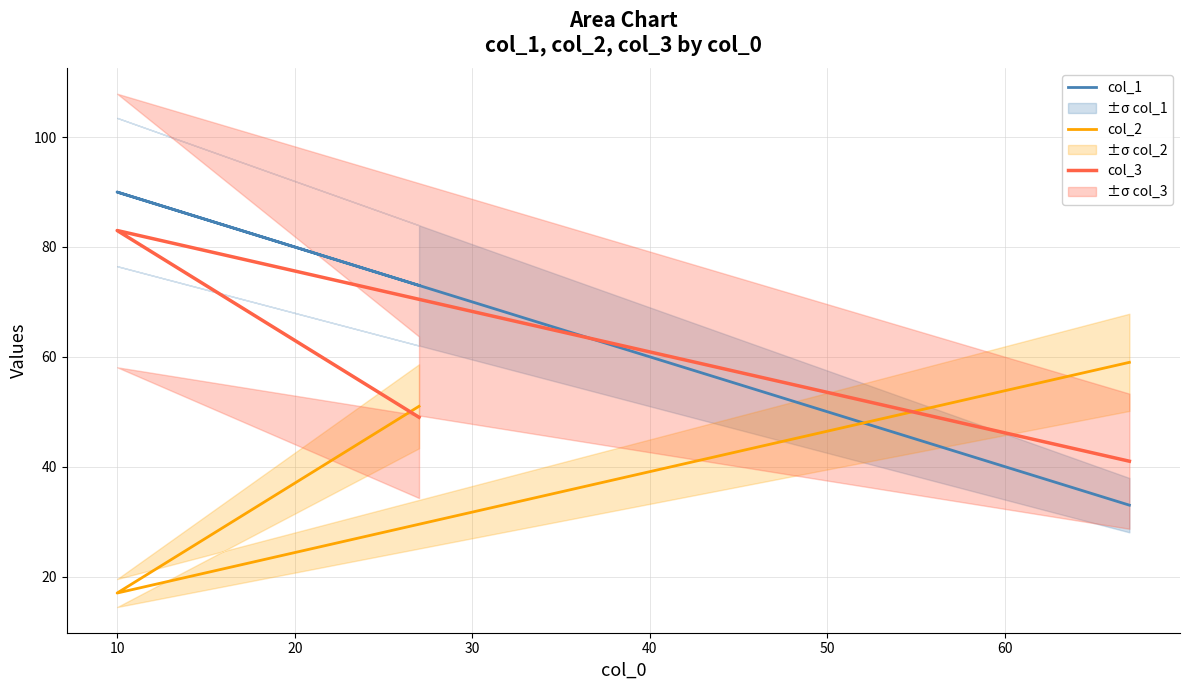

How many col_3 values are between 41 and 83?

3